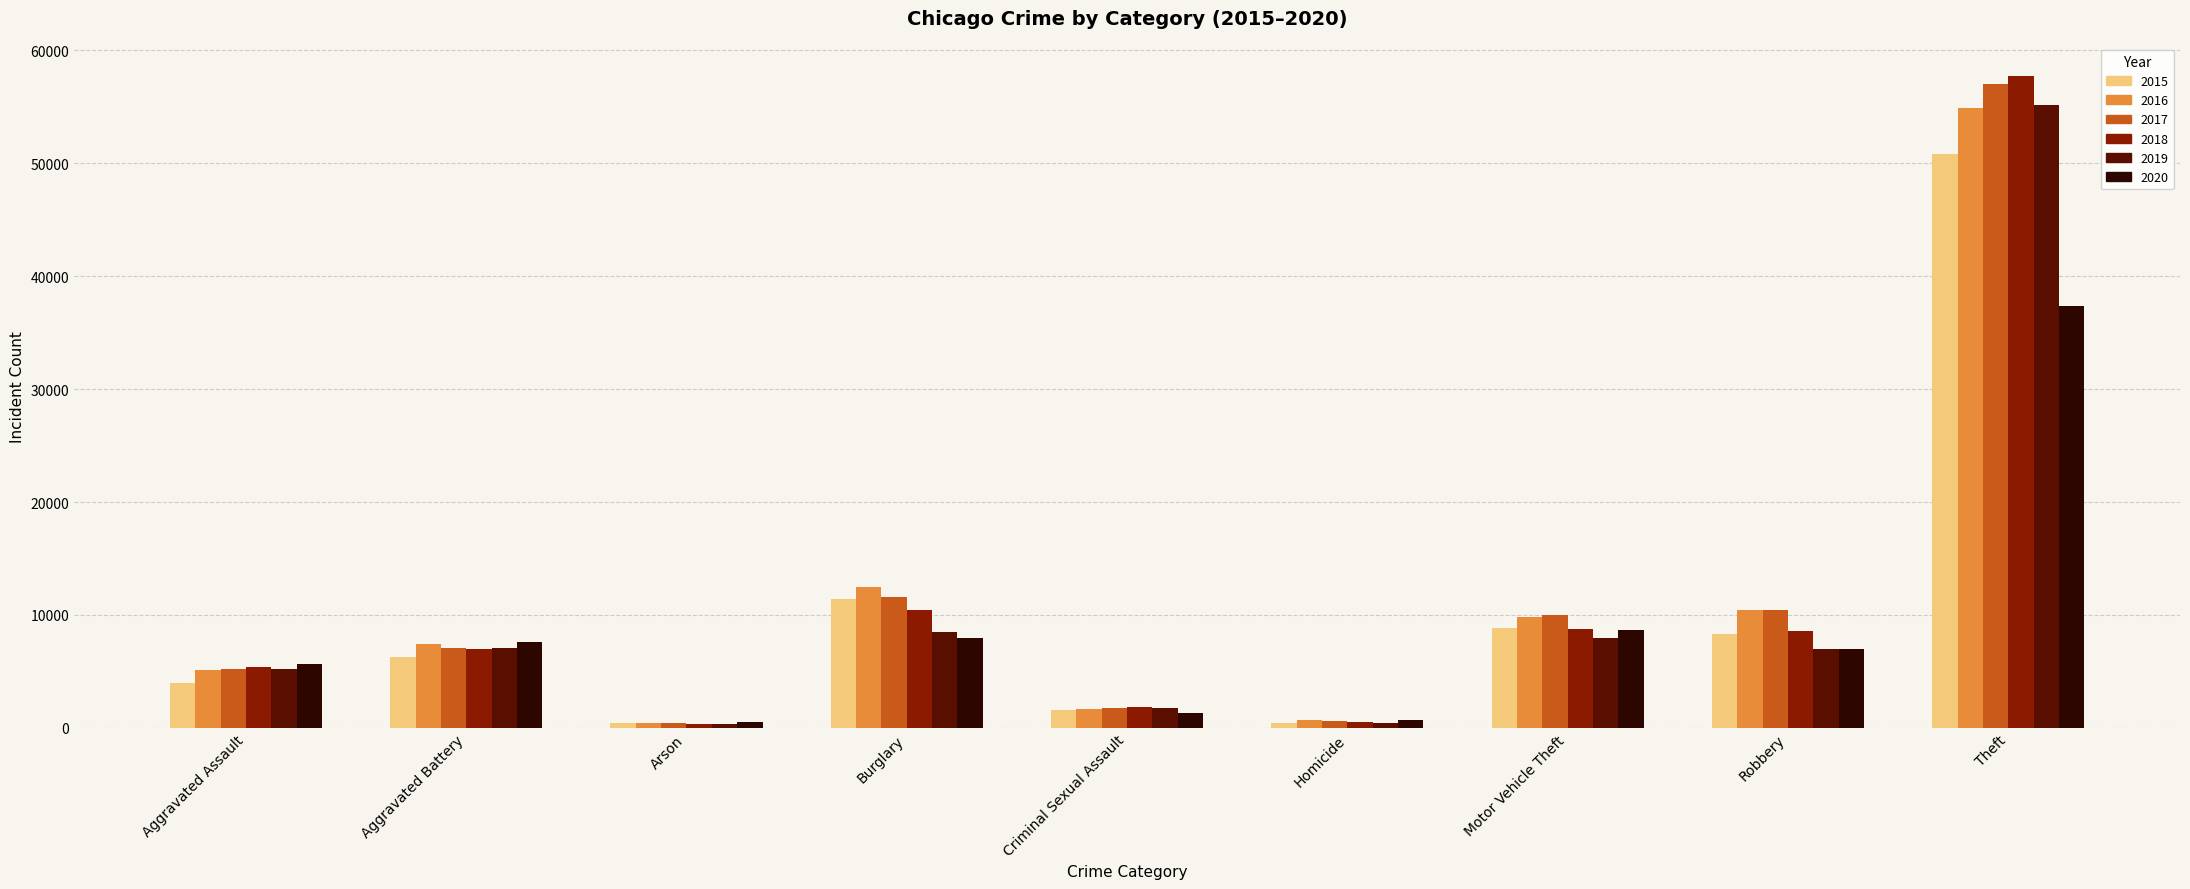

Where does the 2019 series first go above 6998?

Aggravated Battery